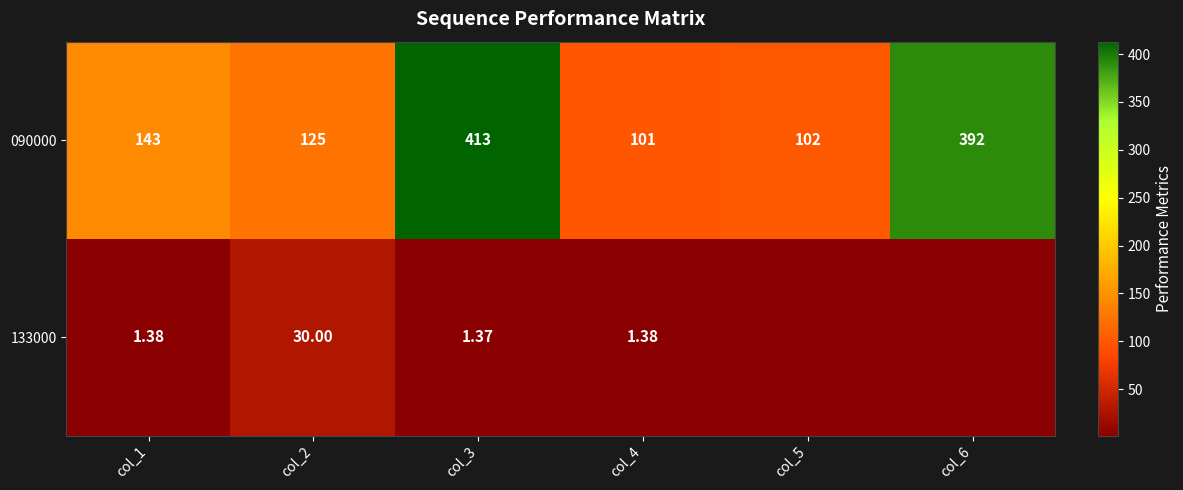

At which label is 090000 closest to 257?

col_1